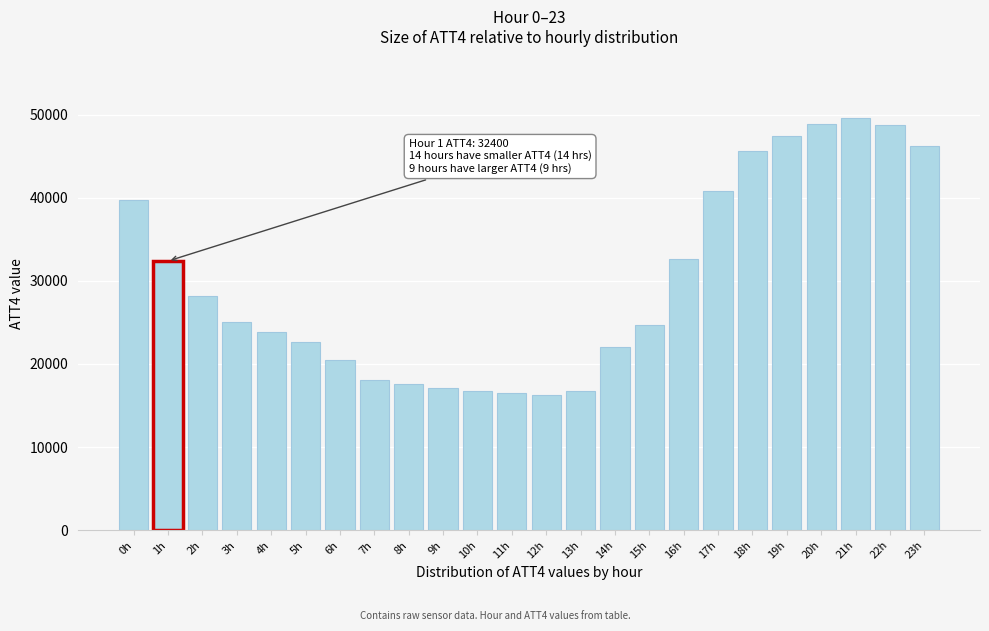

What is the change in value from 14h to 15h?

+2600